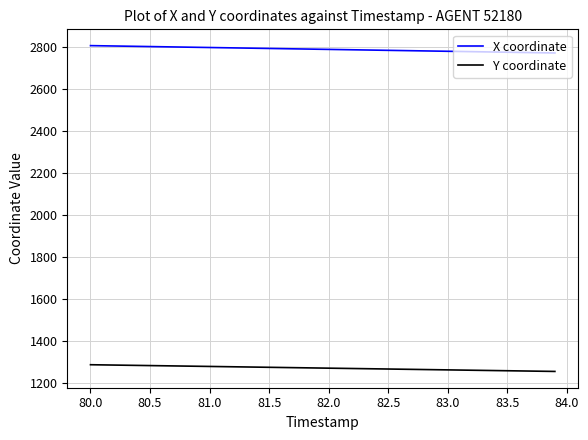

Which series has the widest spread of values?

X coordinate